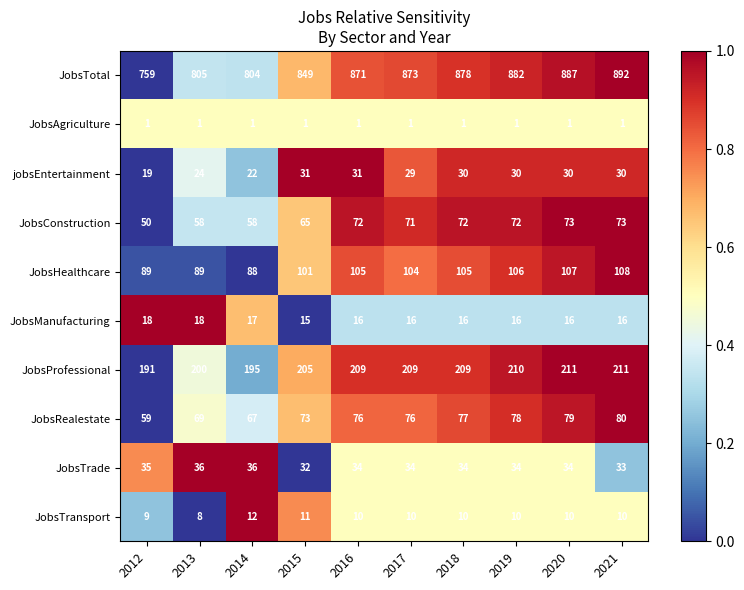

Where does the JobsManufacturing series first go above 16?

2012